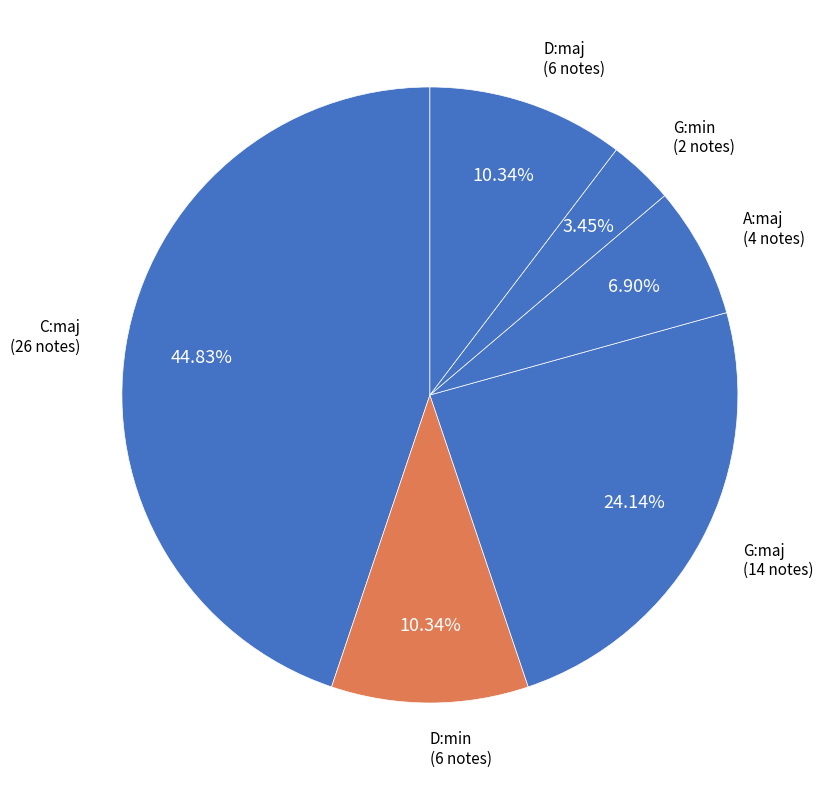

To the nearest percent, what is the difference between the C:maj and A:maj slice percentages?

38%